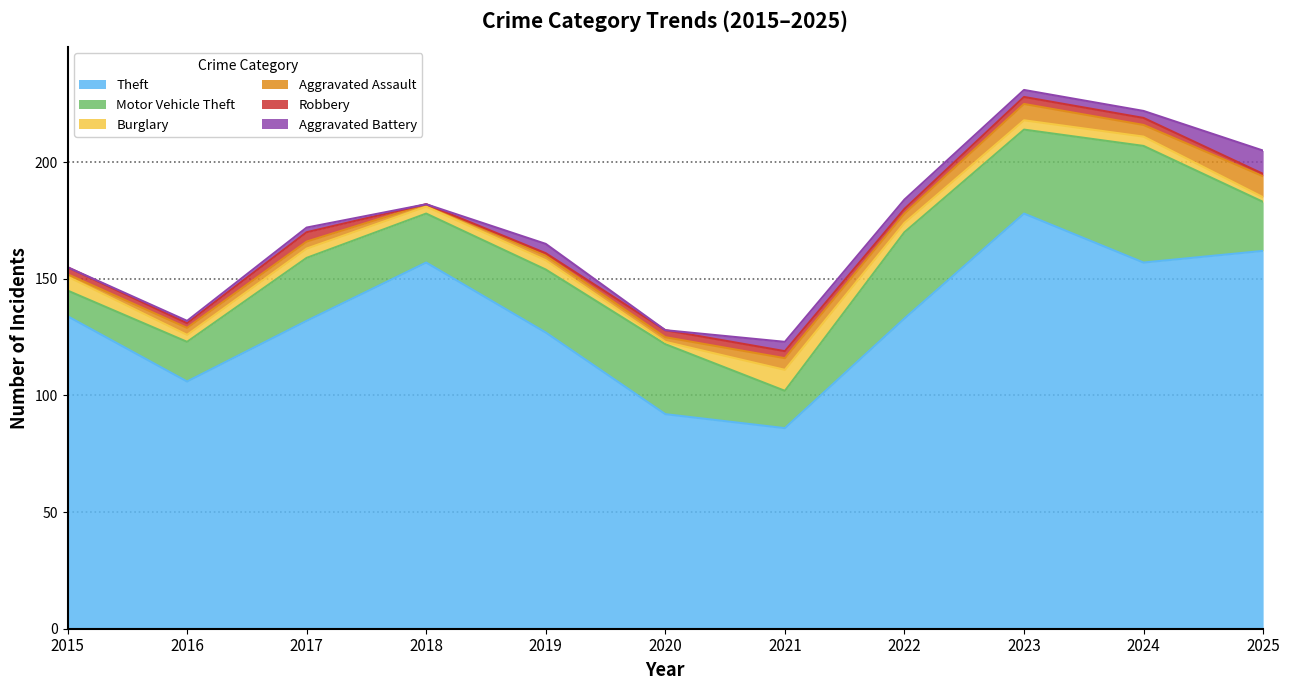

Rank the series at 2018 from lowest to highest value.

Robbery, Aggravated Battery, Aggravated Assault, Burglary, Motor Vehicle Theft, Theft